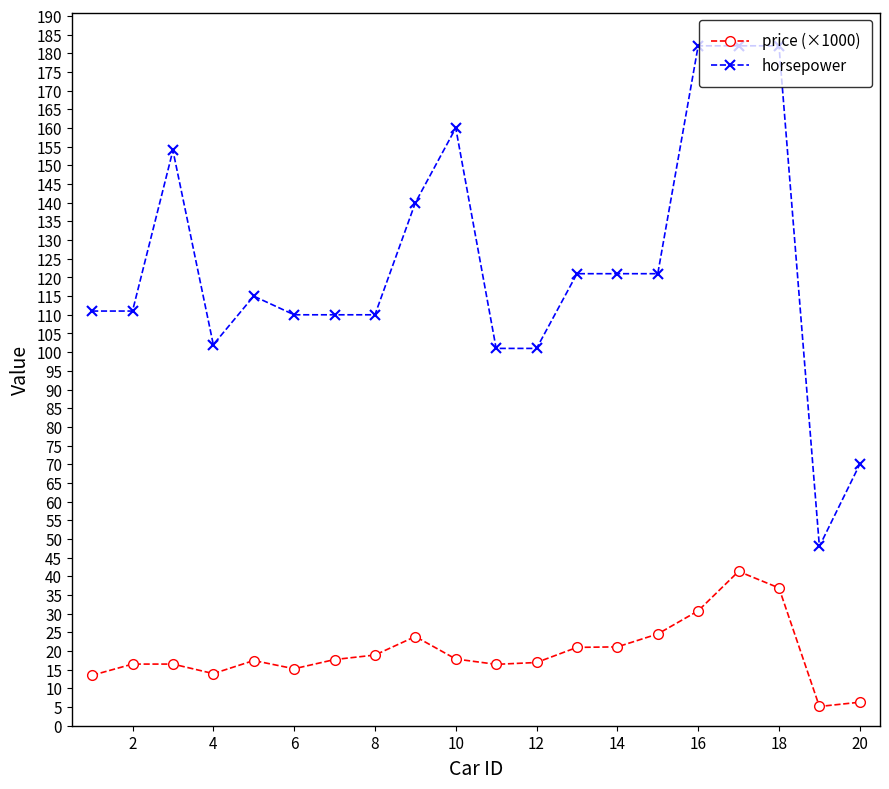

What is the value of the horsepower point at the 1st from the left?

111.0